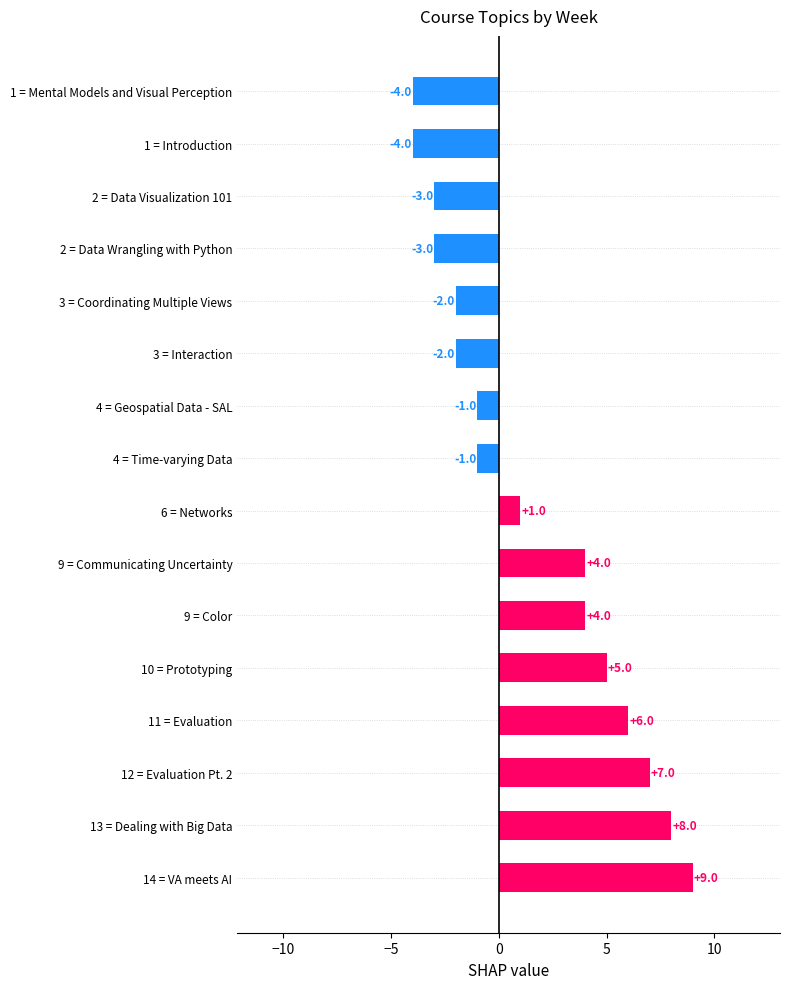

Reading top to bottom, list all the values displayed in this chart.

-4	-4	-3	-3	-2	-2	-1	-1	1	4	4	5	6	7	8	9